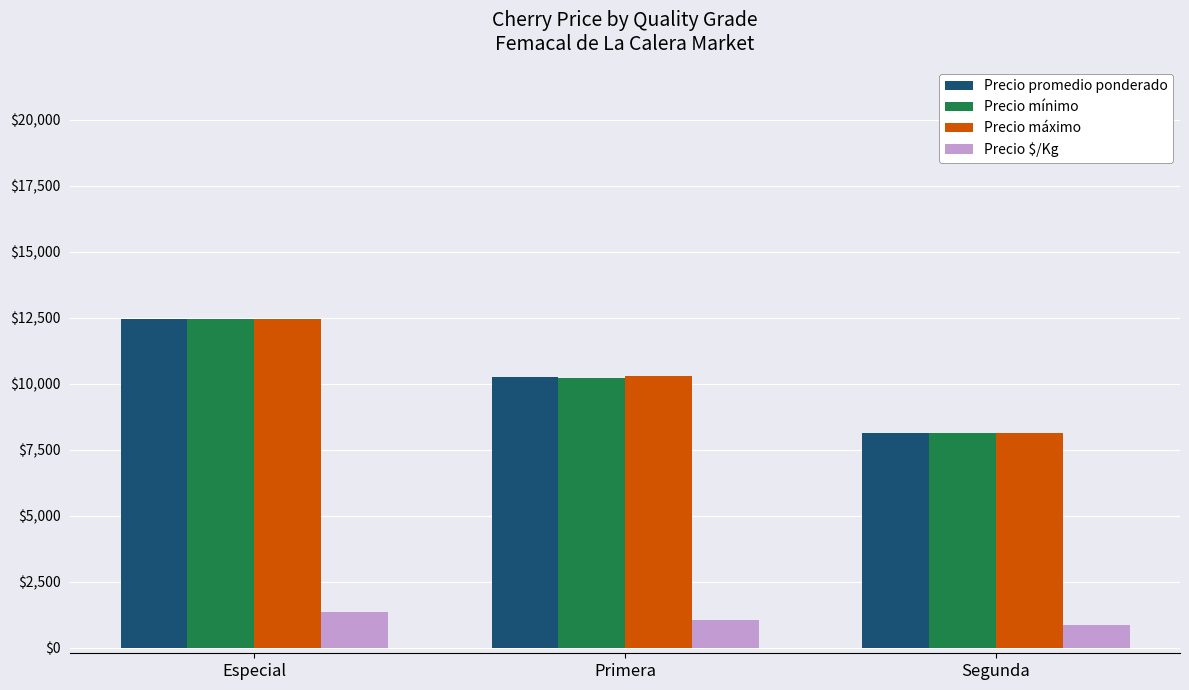

What is the difference between the Precio $/Kg values at Primera and Segunda?

208